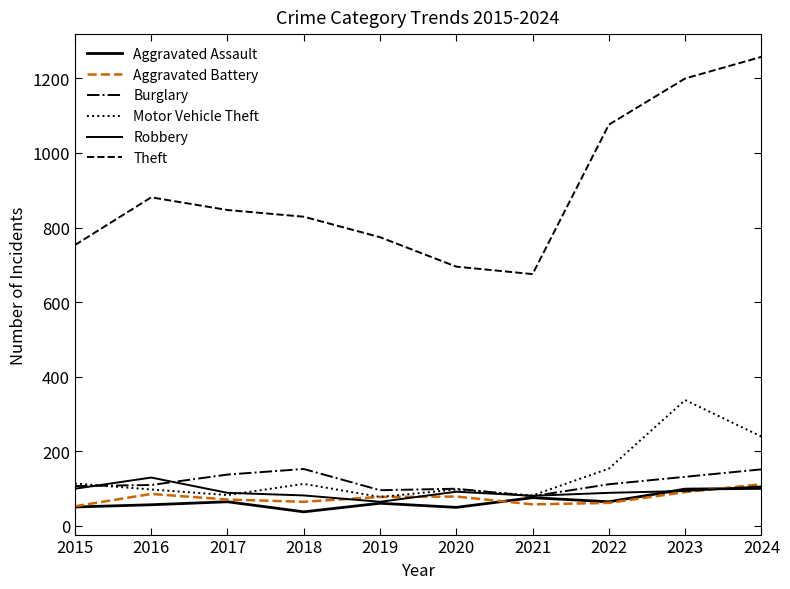

Which series has the largest total across all categories?

Theft